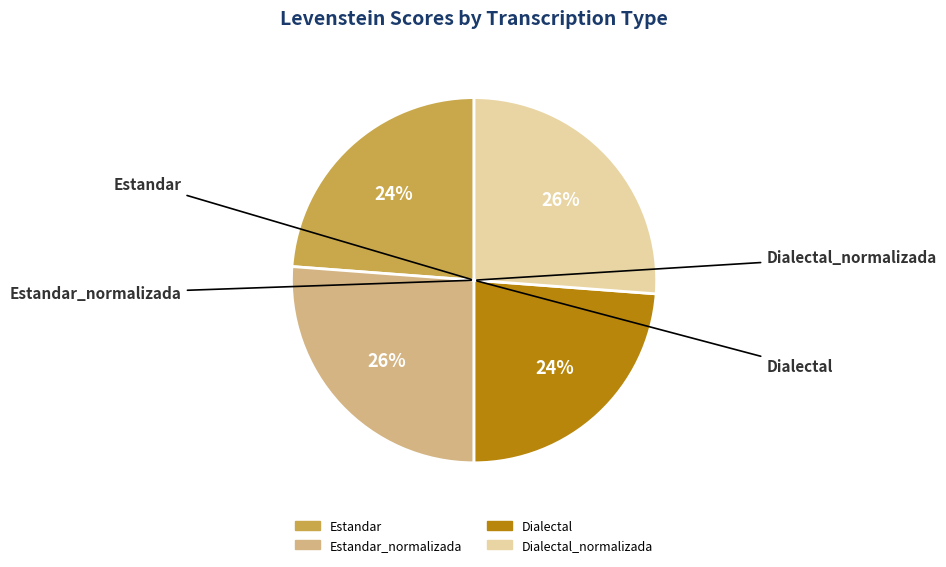

Is there any slice that represents more than half of the pie?

No